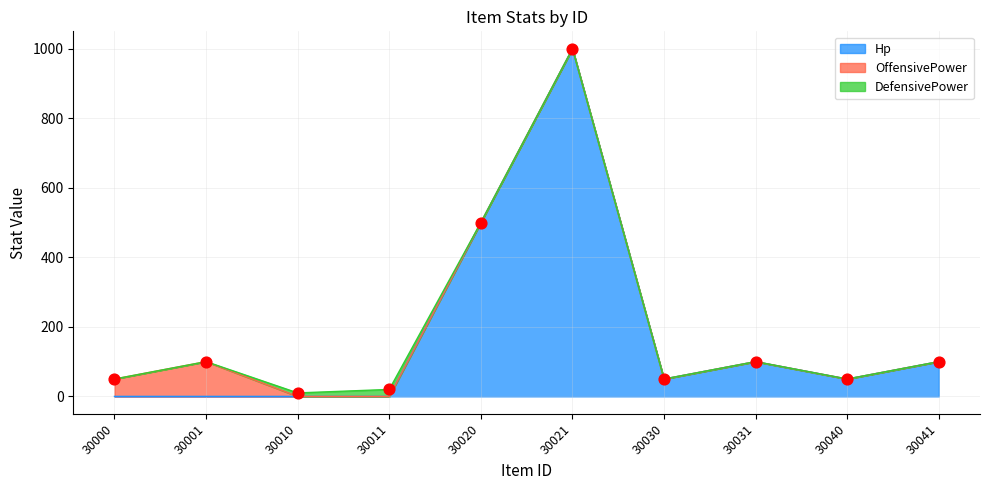

Which series has the largest Y range (max minus min)?

Hp